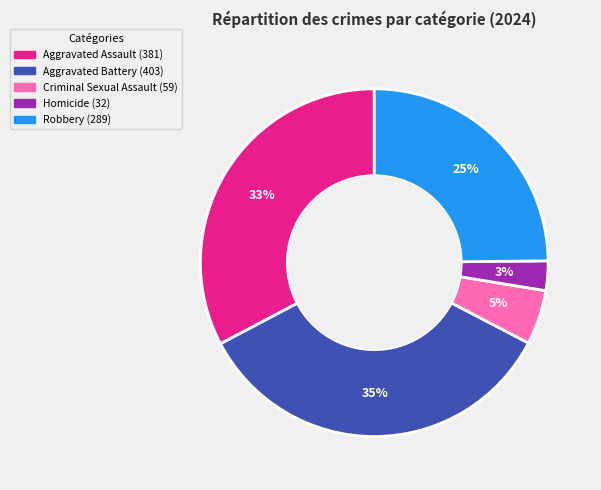

Is the sum of Criminal Sexual Assault and Robbery greater than half?

No